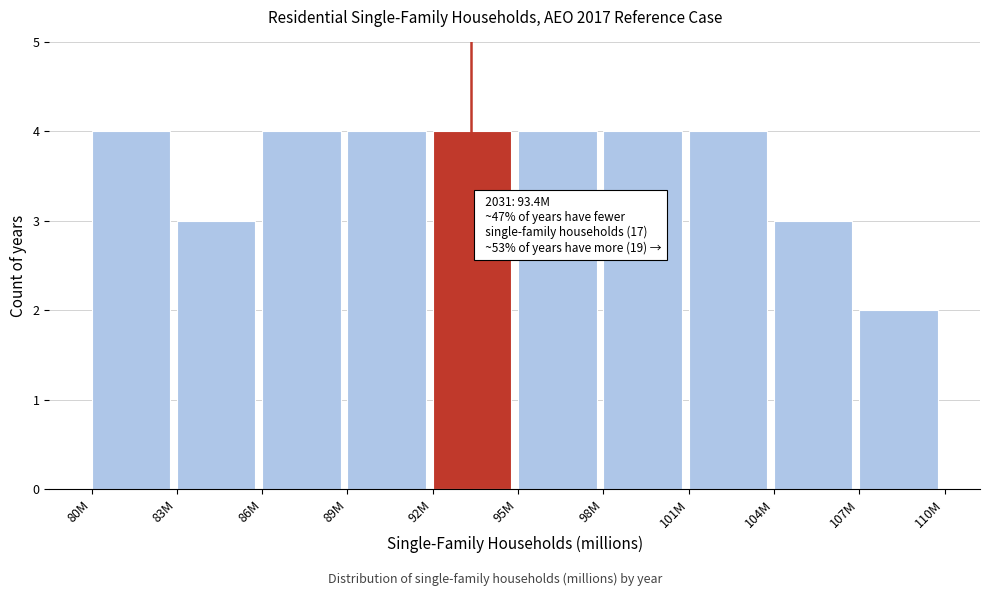

Reading right to left, list all the values displayed in this chart.

107M=2	104M=3	101M=4	98M=4	95M=4	92M=4	89M=4	86M=4	83M=3	80M=4